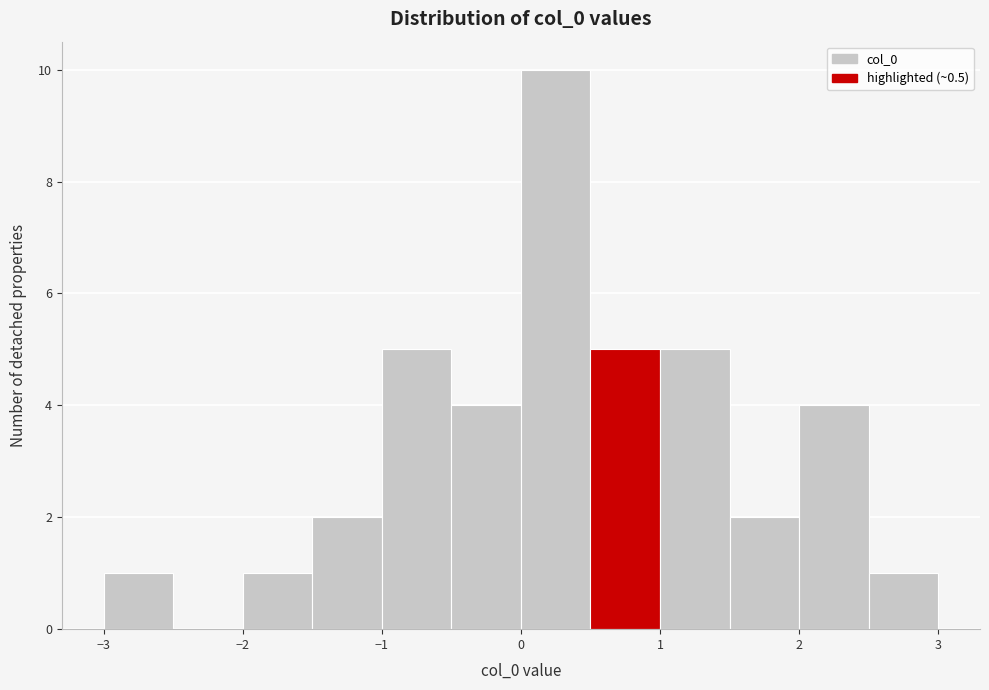

How tall is the bar that spans 0.5 to 1.0 on the x-axis? The values are not printed on the chart, so give them approximately, as read against the axis.

5